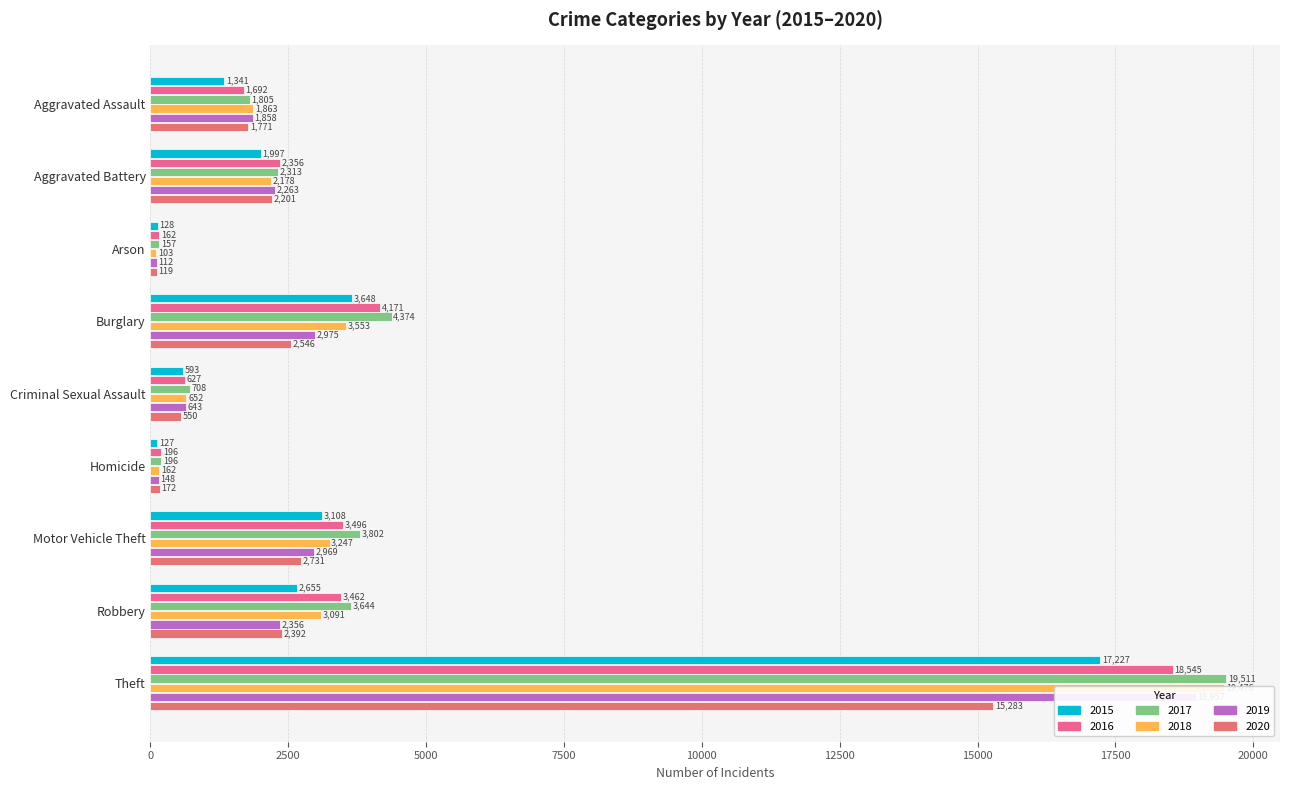

Which has a higher value, Motor Vehicle Theft or Aggravated Battery?

Motor Vehicle Theft